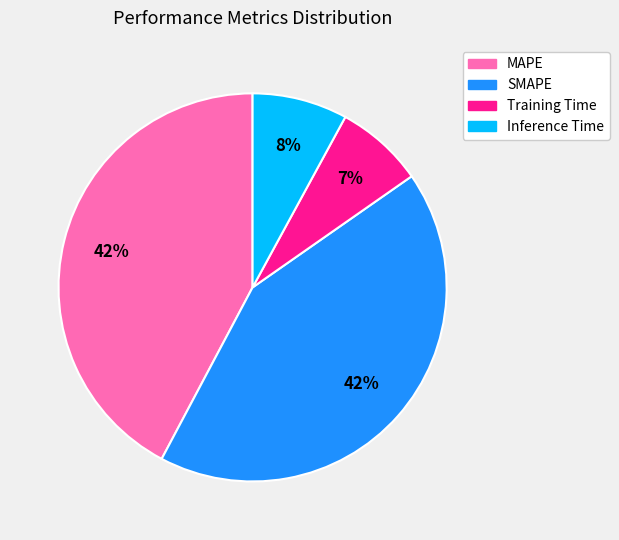

True or false: MAPE accounts for 42% of the total.

True